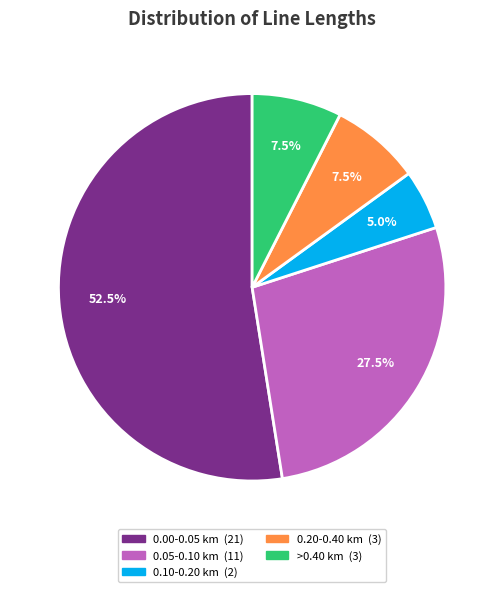

Count the number of slices in the pie.

5